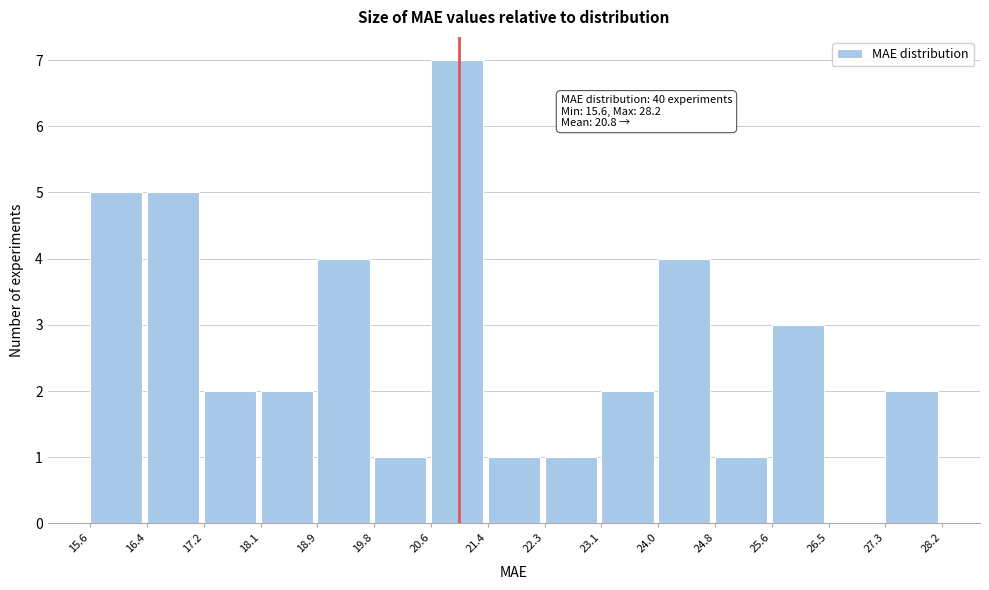

Which range on the x-axis has the tallest bar?

20.6 to 21.4